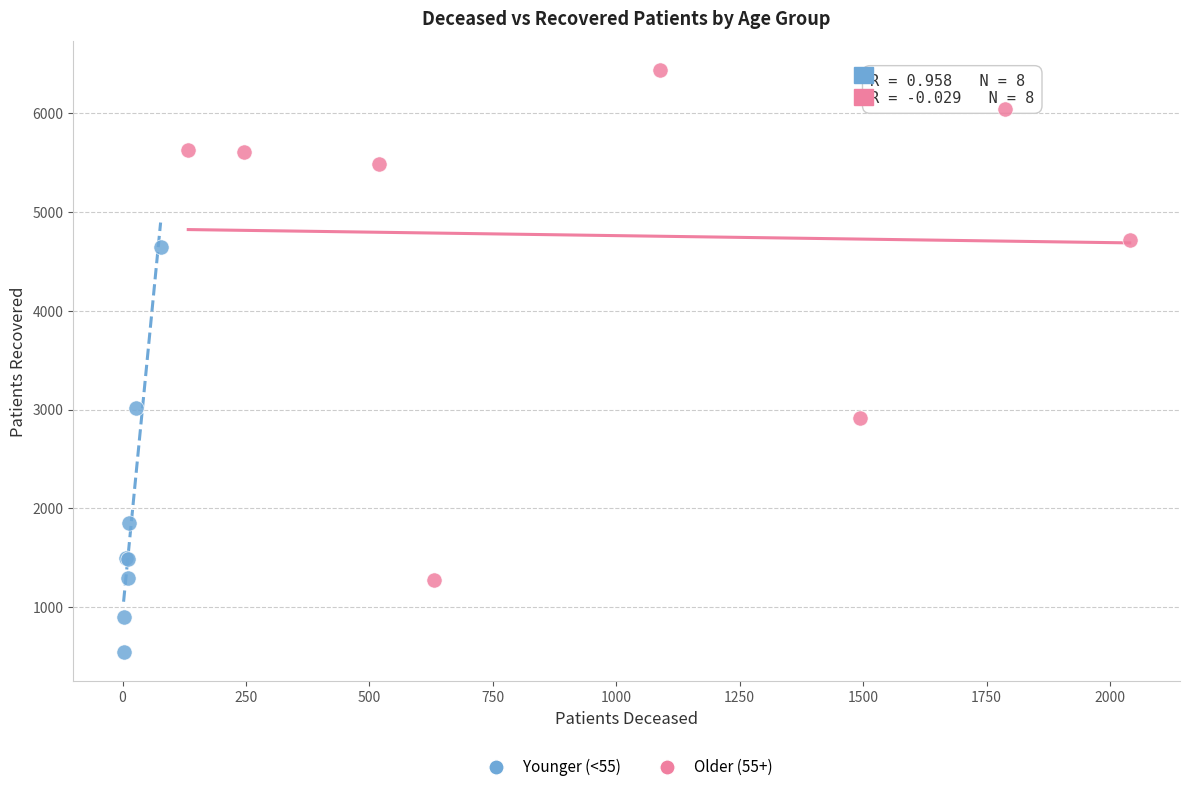

Which series reaches the maximum Y coordinate?

Older (55+)